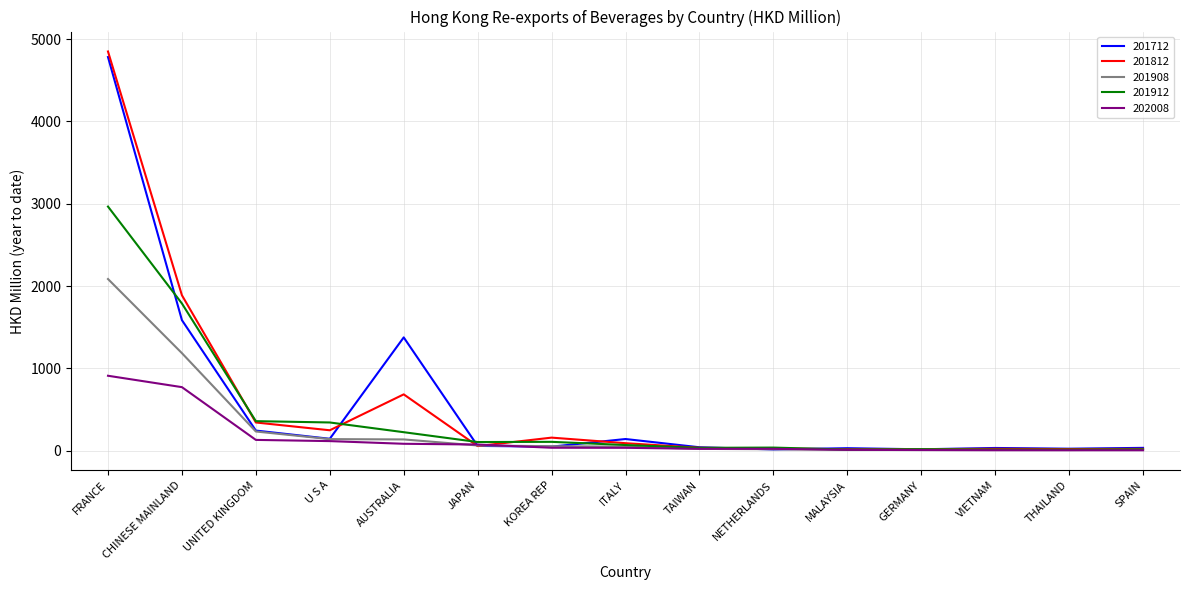

True or false: 201912 and 201812 cross at least once.

True